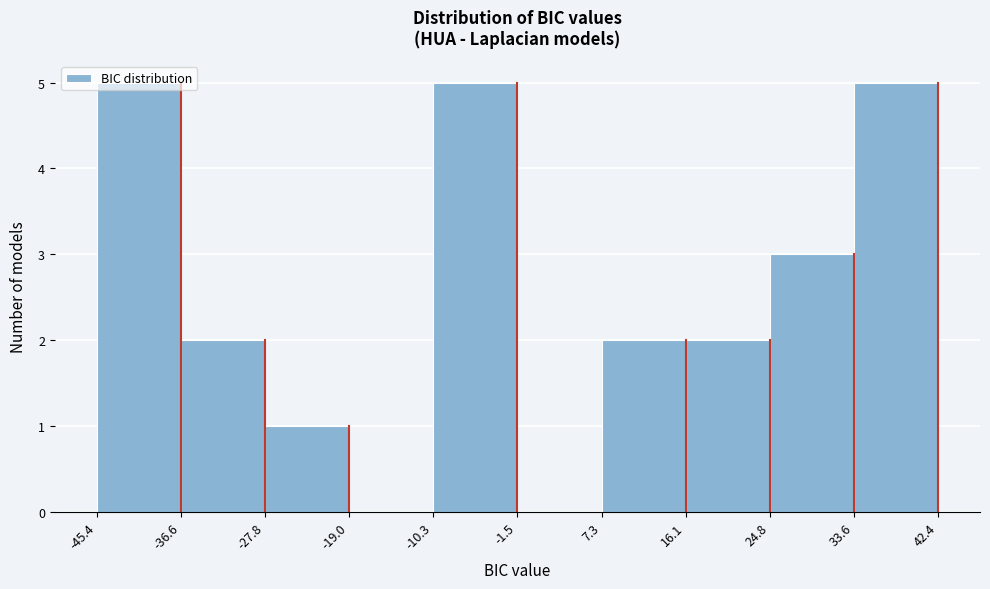

How tall is the bar that spans -10.3 to -1.5 on the x-axis? The values are not printed on the chart, so give them approximately, as read against the axis.

5